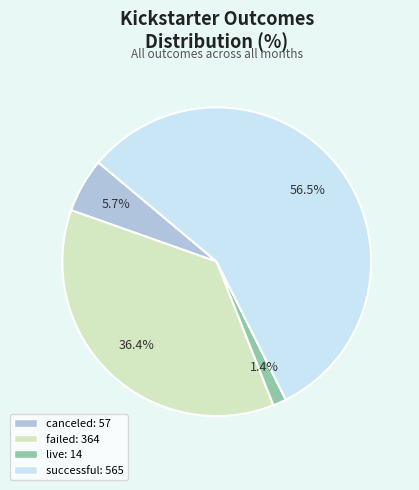

What is the smallest slice in the pie chart?

live